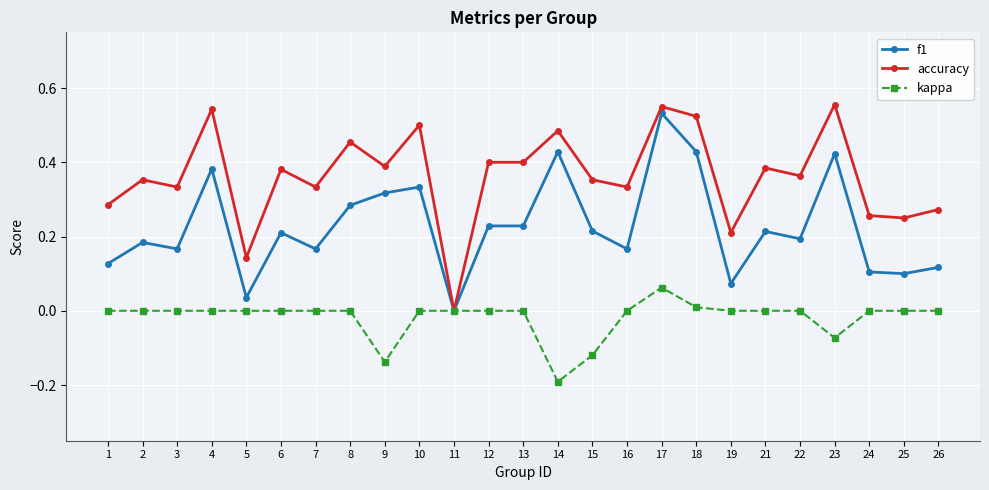

At 14, list the series in order from smallest to largest.

kappa, f1, accuracy